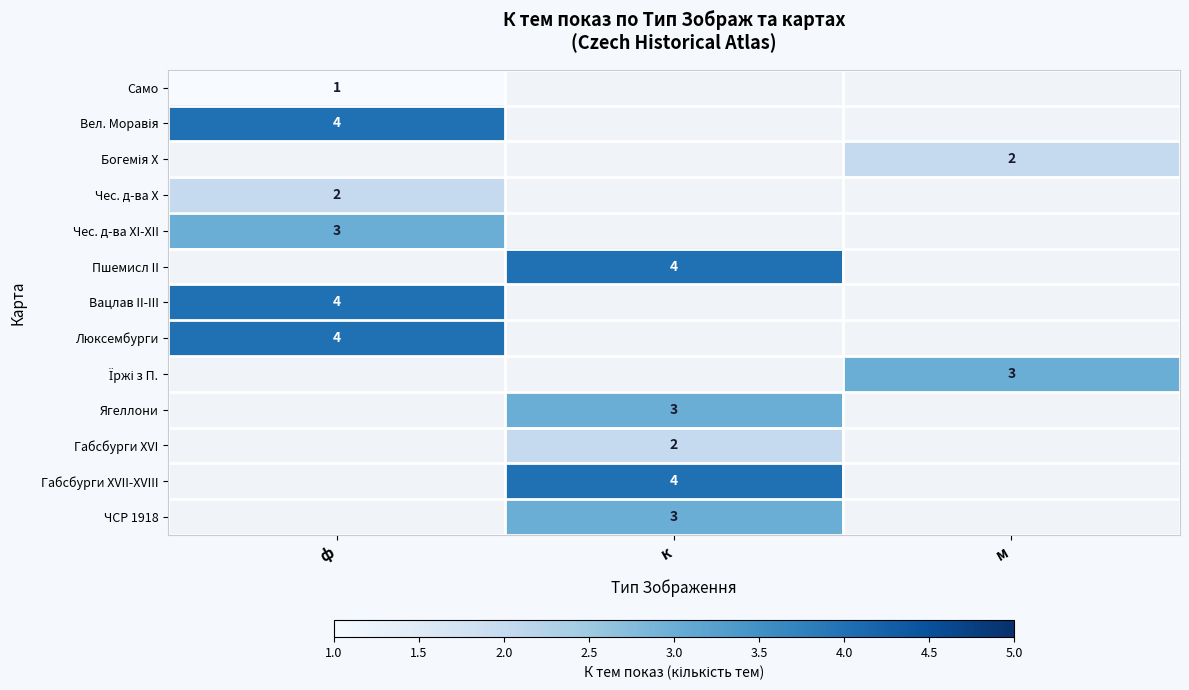

What is the maximum value shown in the chart?

4.0